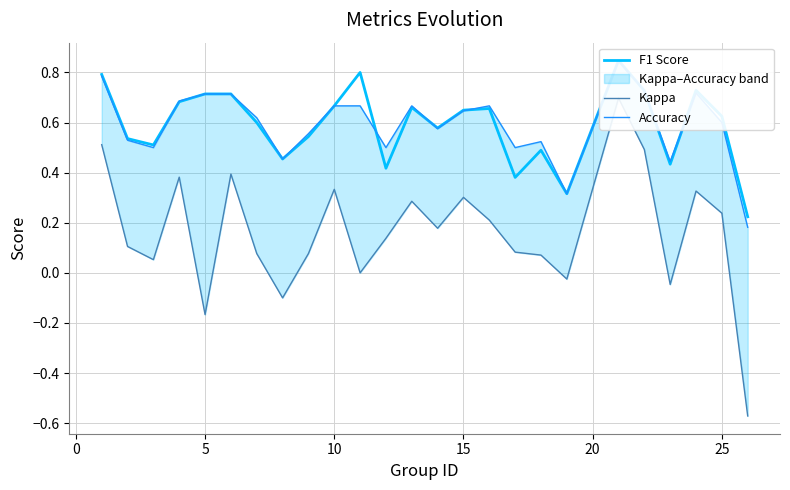

How many lines are shown in the chart?

3